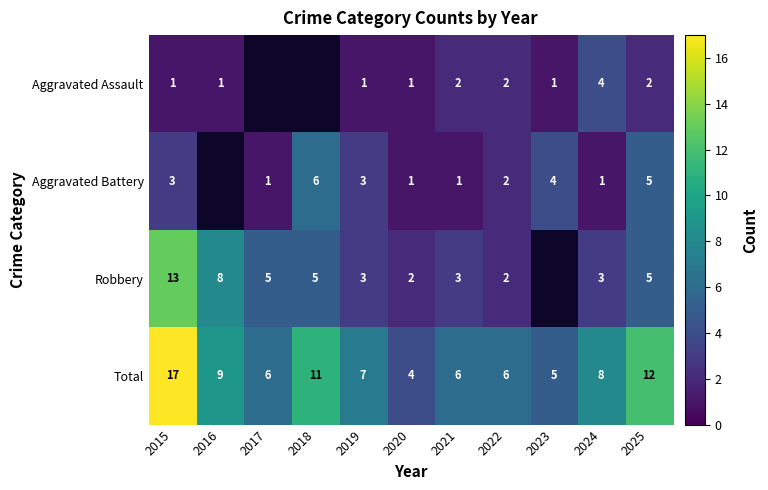

At which category does the chart reach its minimum across all series?

2015